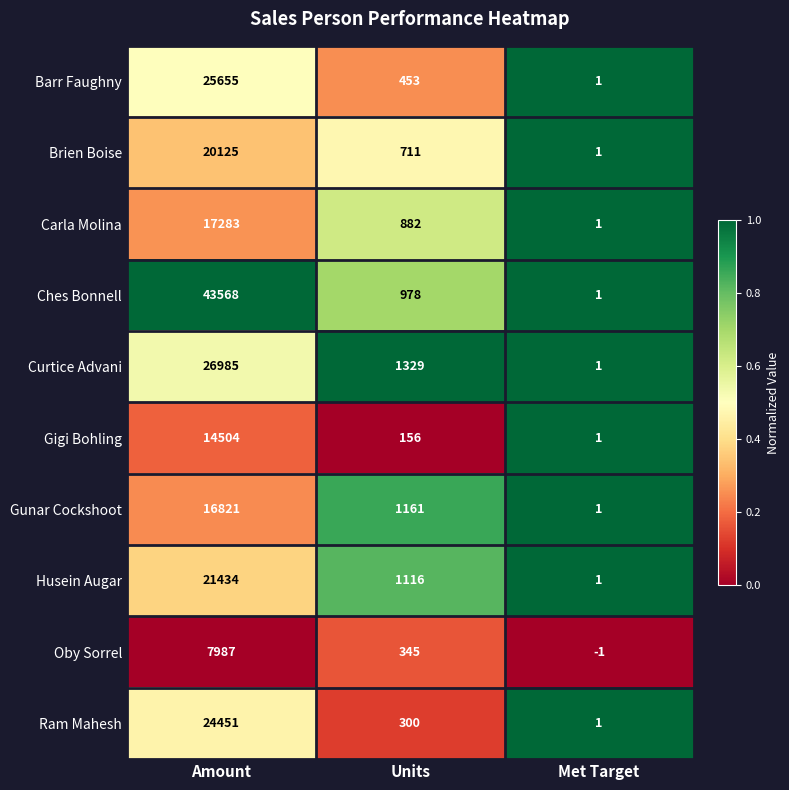

Which label corresponds to the largest value in the chart?

Amount